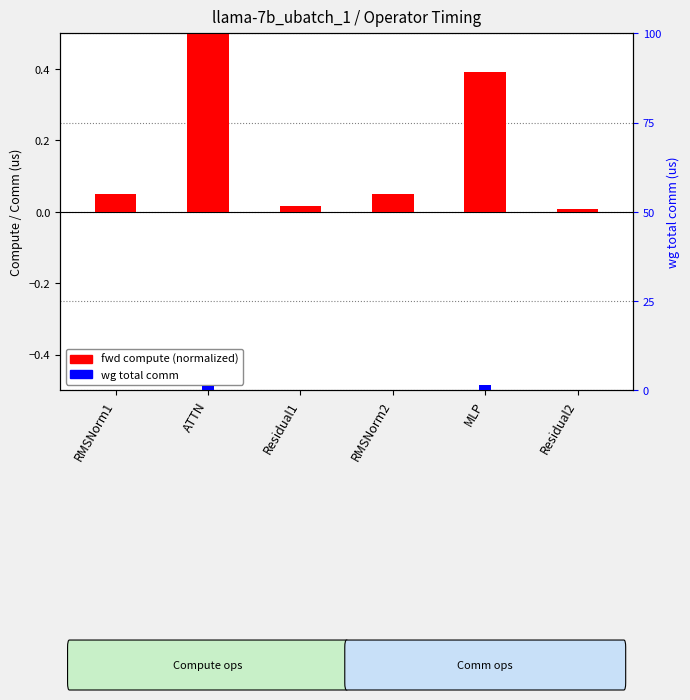

What is the label of the 6th bar from the left?

Residual2